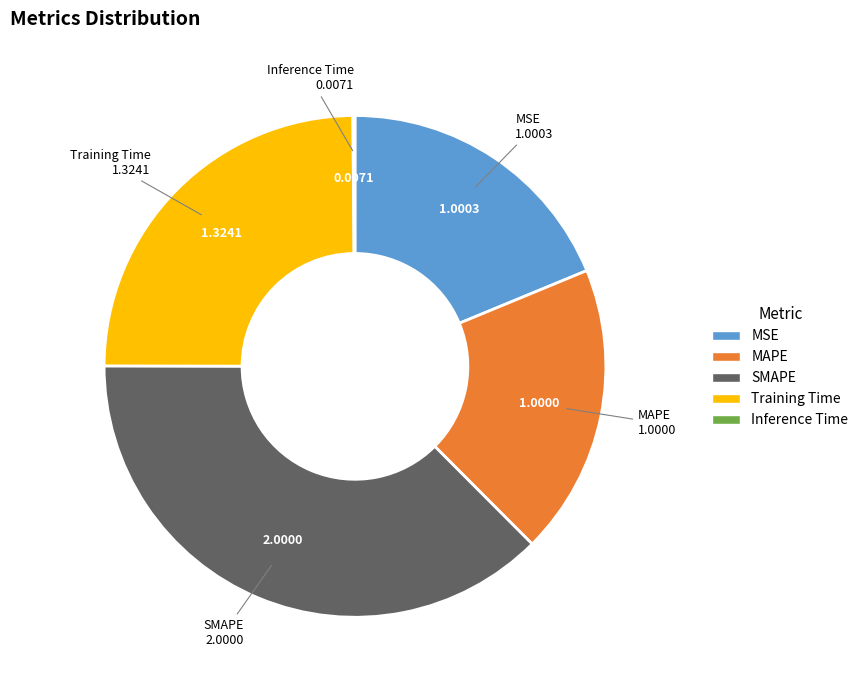

What is the largest slice in the pie chart?

SMAPE